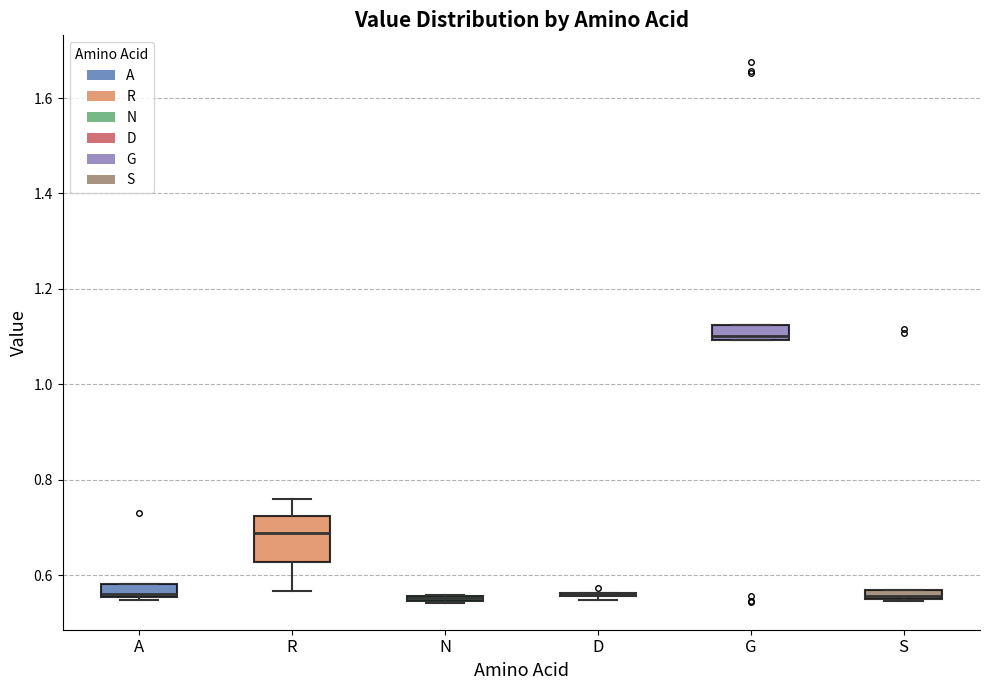

Where is the lower edge of the box for G on the y-axis? The values are not printed on the chart, so give them approximately, as read against the axis.

1.10